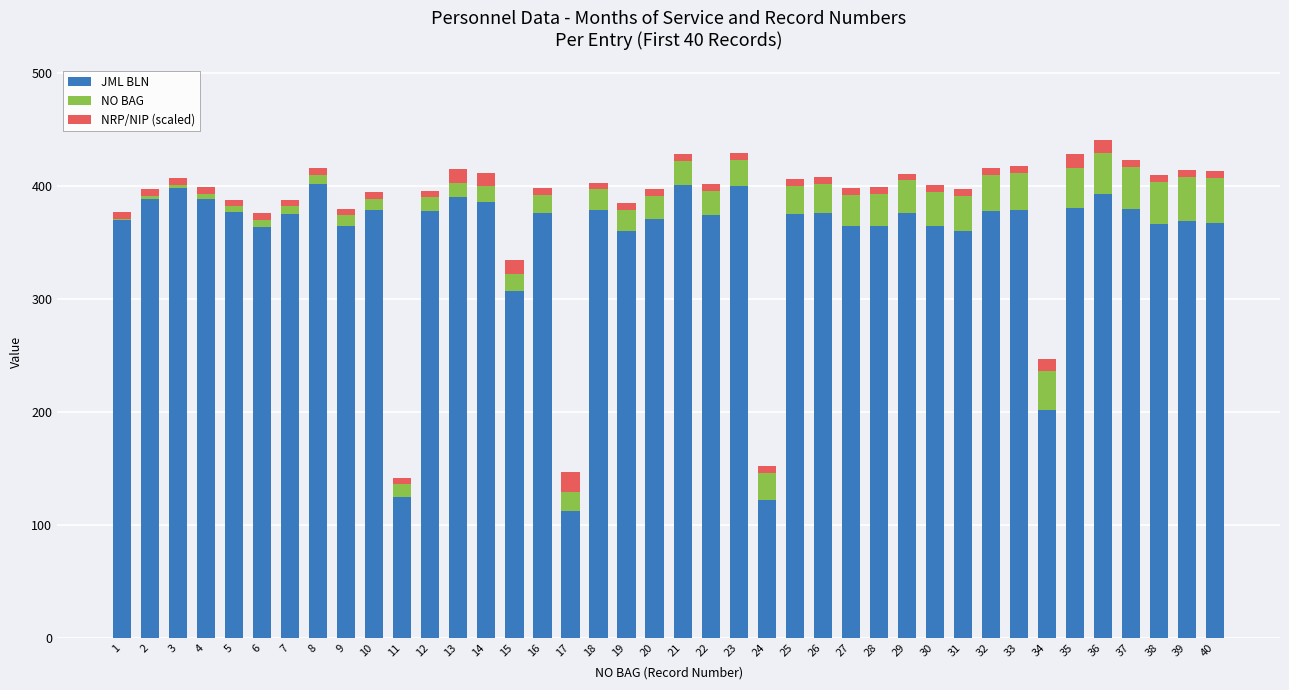

Is it true that JML BLN equals 369 at 39?

True